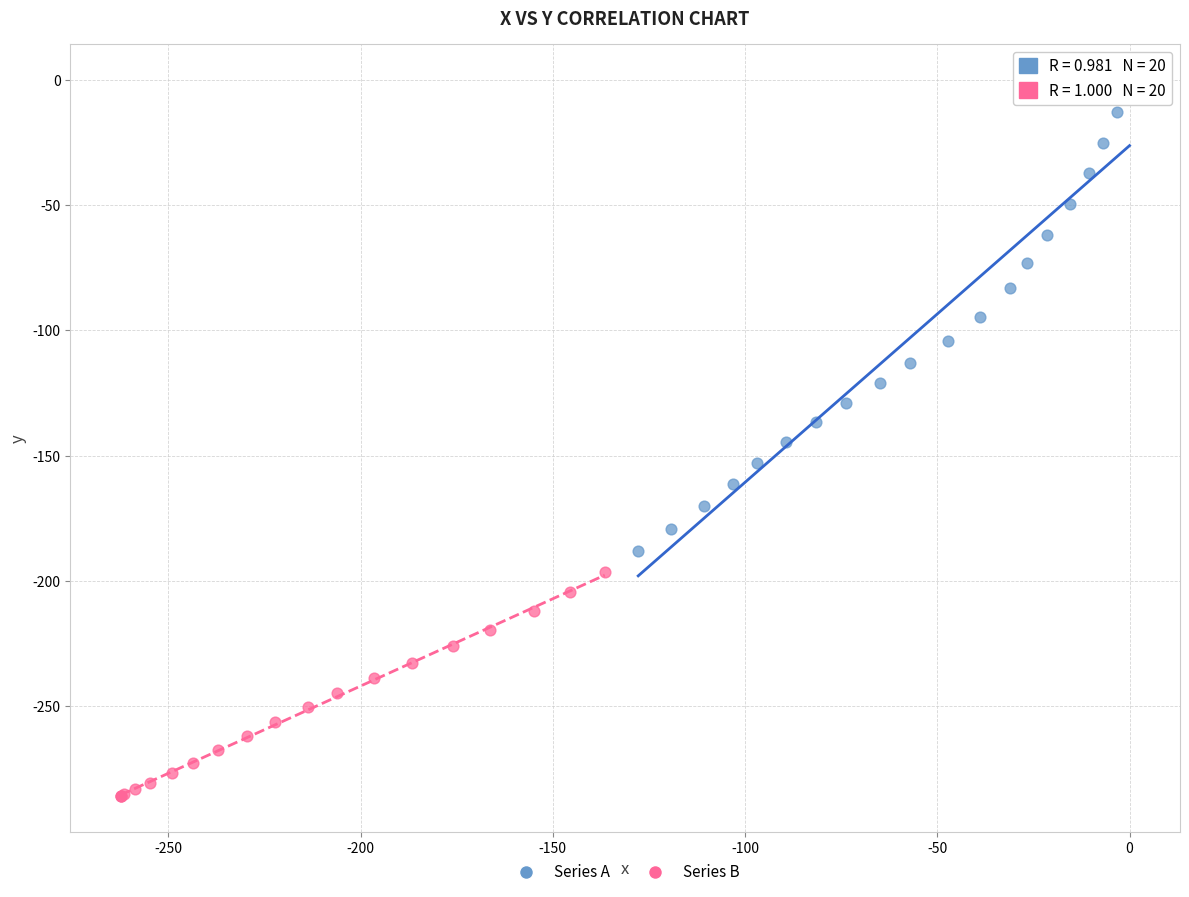

Which series reaches the maximum Y coordinate?

Series A